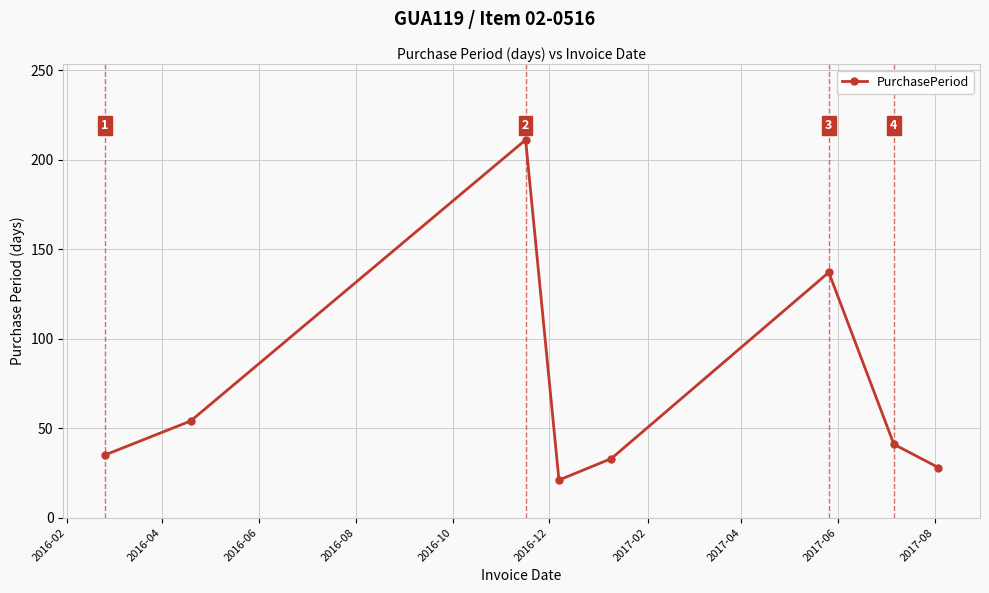

What is the difference between the maximum and minimum values?

190